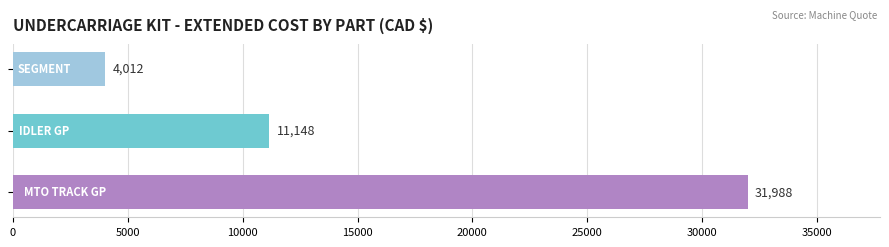

What is the greatest value displayed?

31988.4